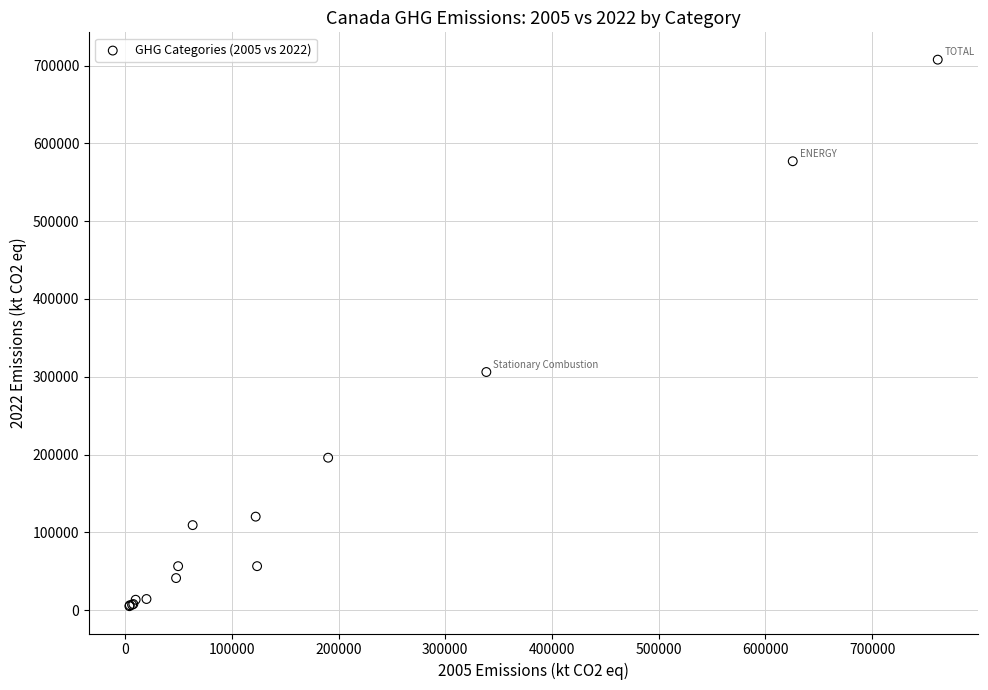

What Y value in the scatter plot is closest to 356362?

306085.2